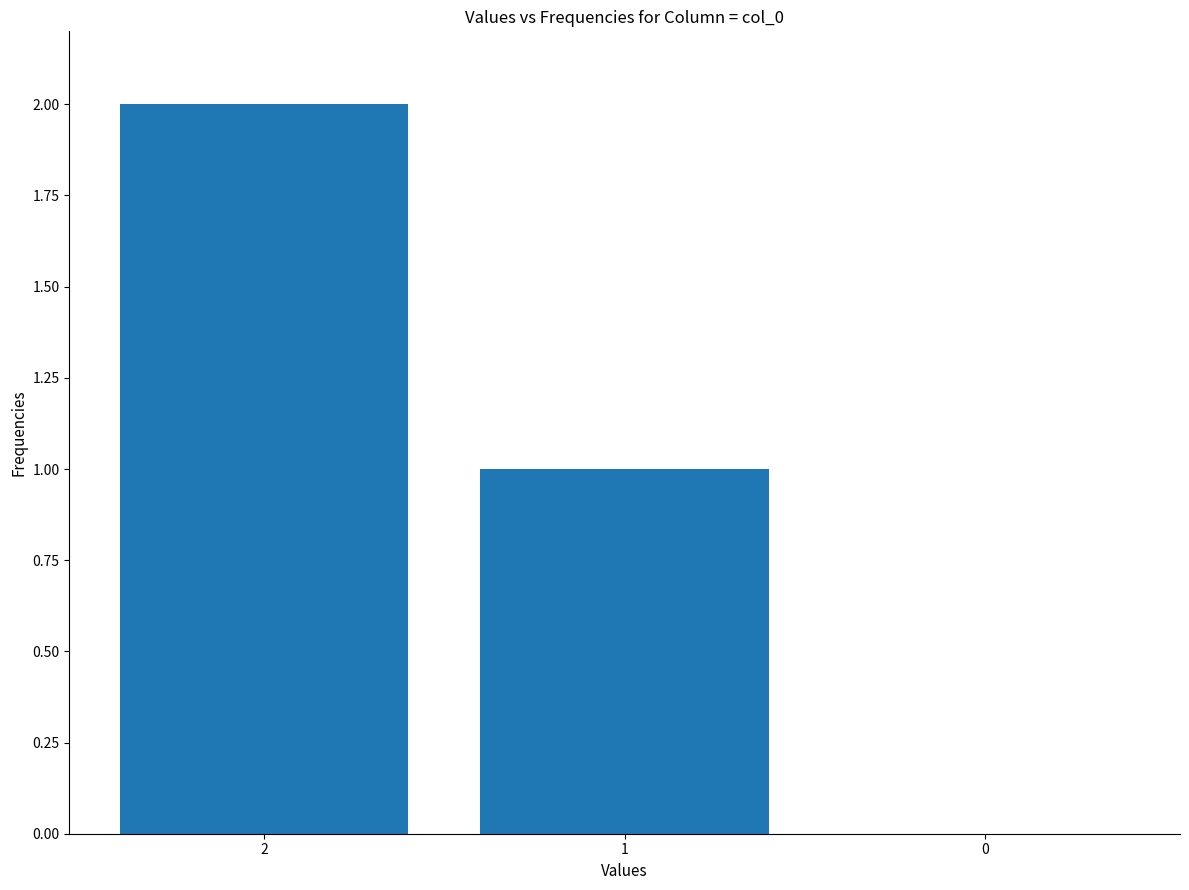

How many data points does each series have?

3